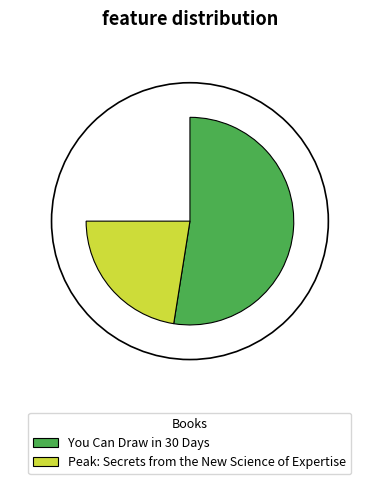

Does You Can Draw in 30 Days represent more than half of the total?

Yes